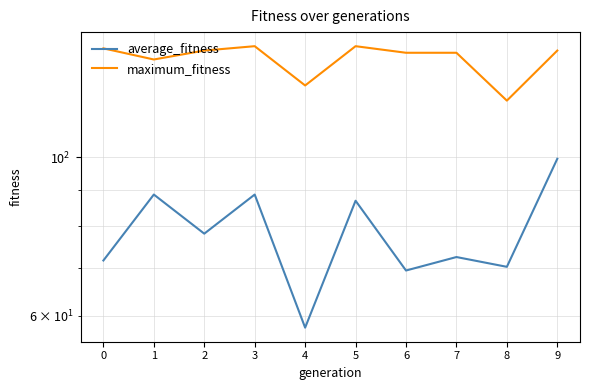

At which category does the chart reach its peak across all series?

3